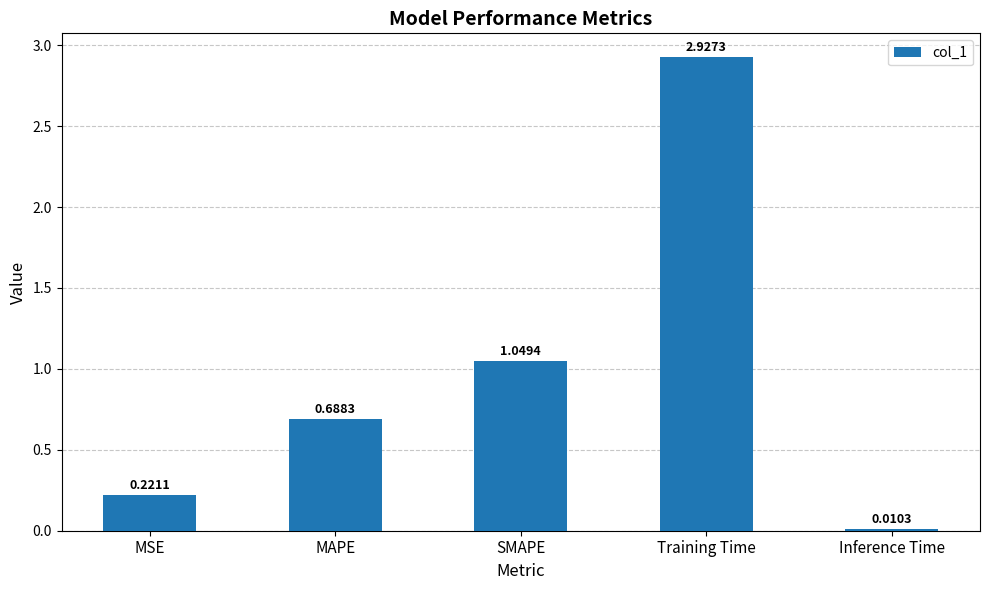

List the labels in order of value, smallest first.

Inference Time, MSE, MAPE, SMAPE, Training Time